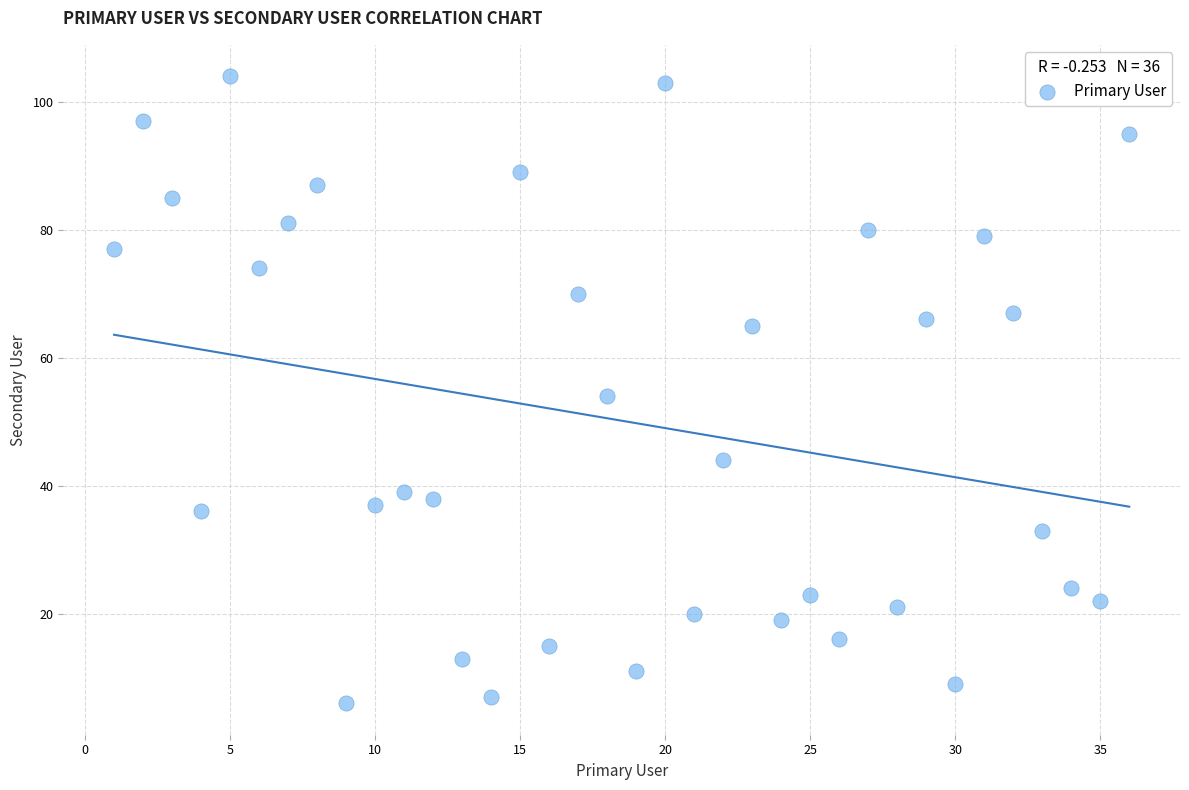

What is the range of X values (max minus min)?

35